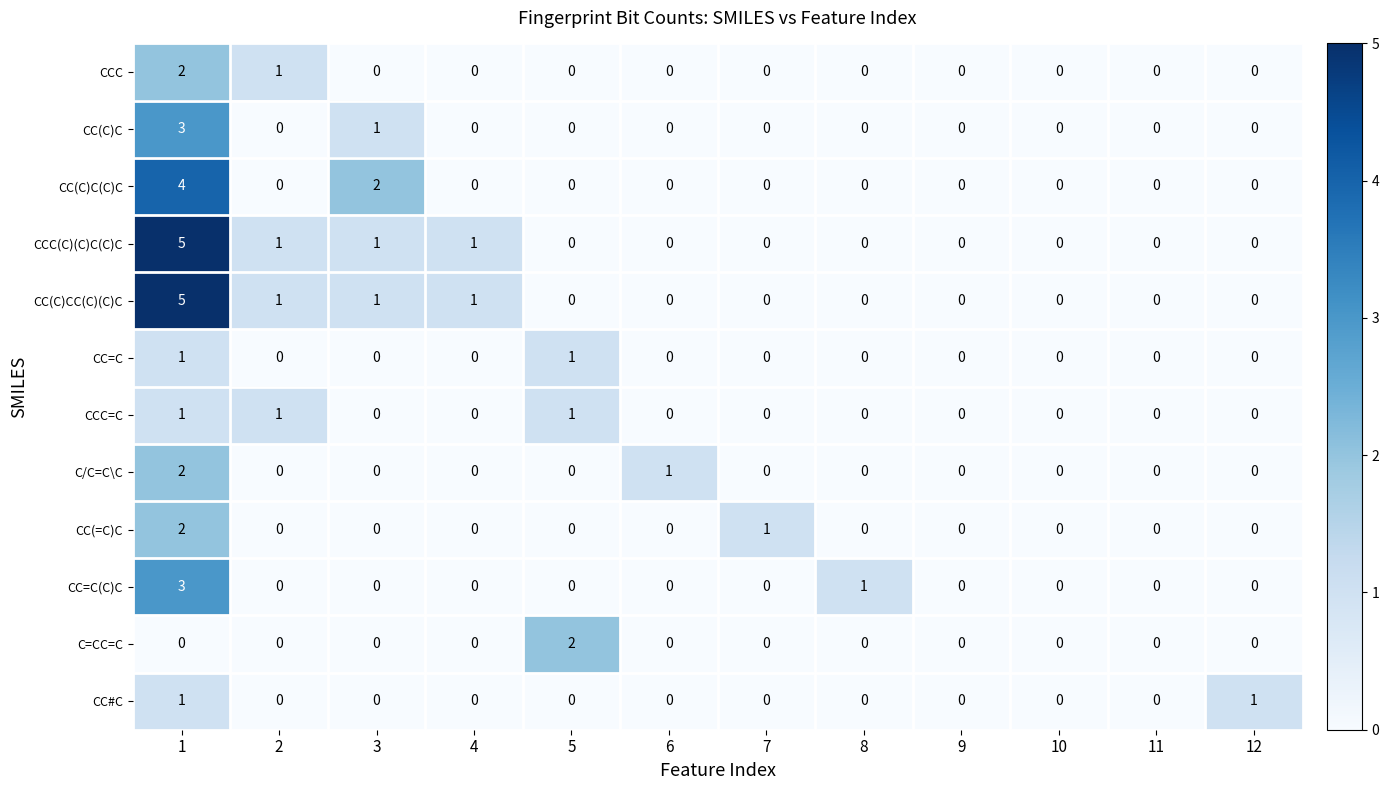

The value of CC=C at 3 is 0. True or false?

True